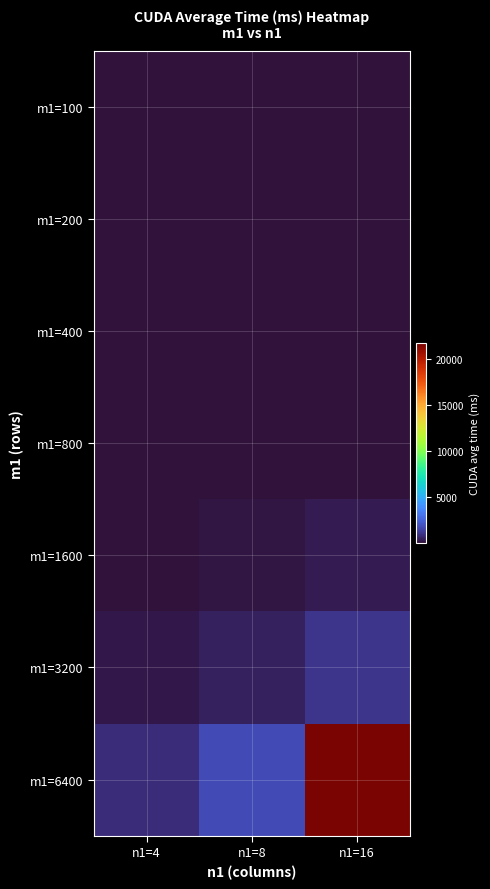

List the series in order of their peak value, highest first.

m1=6400, m1=3200, m1=1600, m1=800, m1=400, m1=200, m1=100